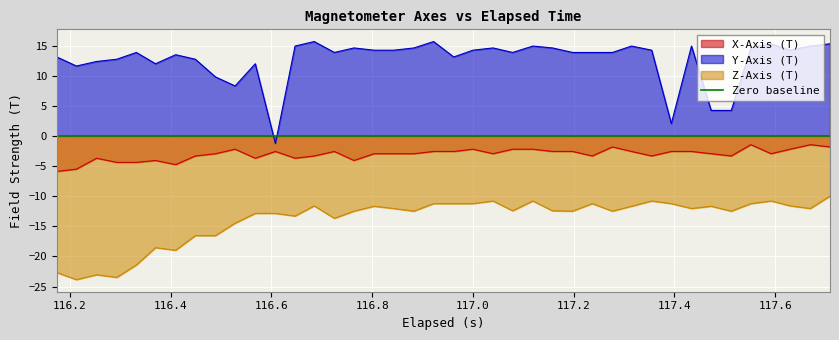

How many distinct data groups are displayed?

3